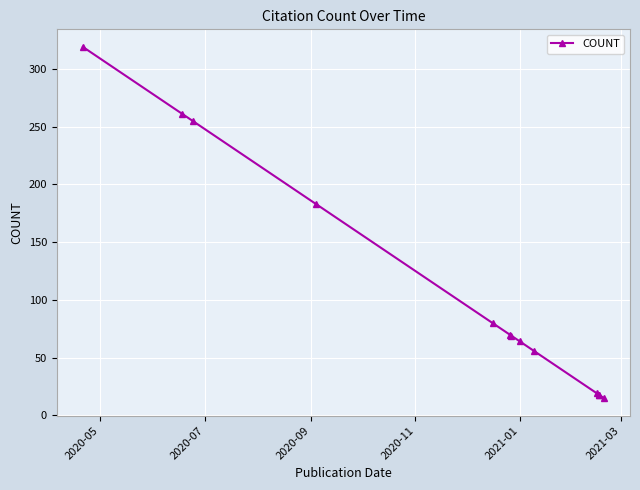

True or false: the data shows 353 at 2020-09.

False